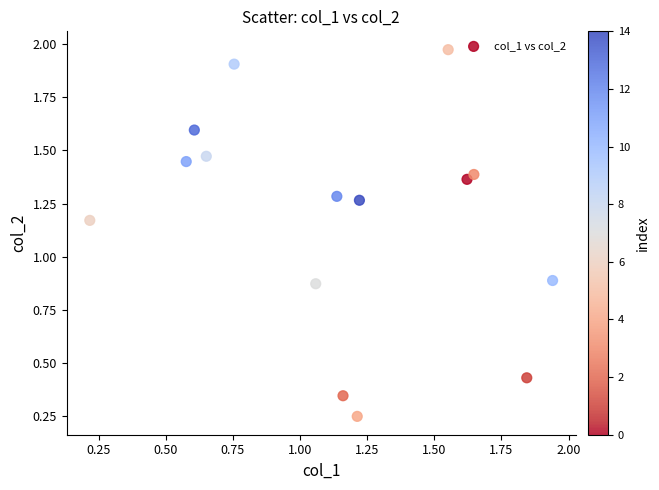

What is the range of X values (max minus min)?

1.7